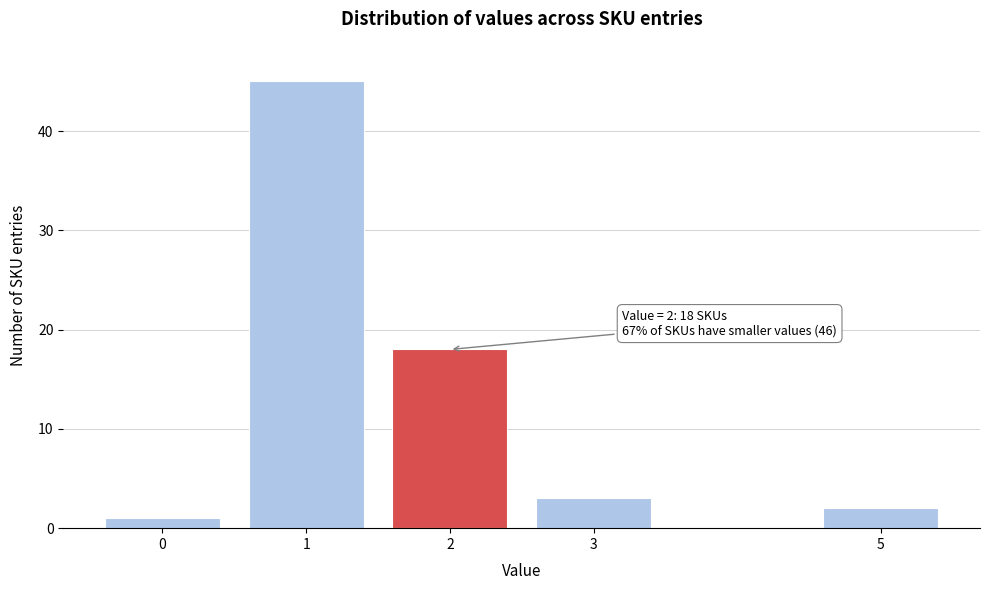

Reading left to right, transcribe all the data shown in this chart.

0=1	1=45	2=18	3=3	5=2